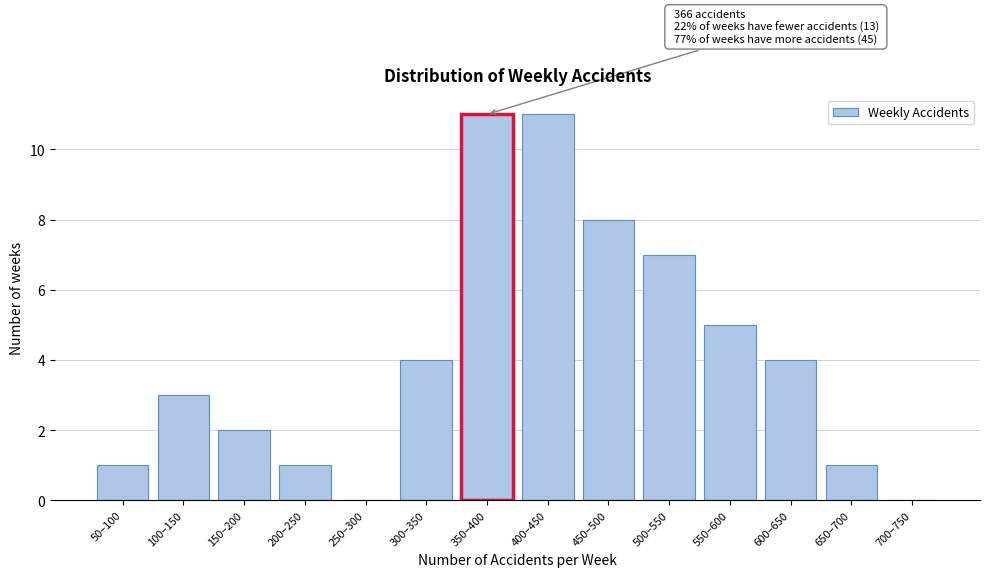

Reading left to right, extract all data points from this chart.

50–100=1	100–150=3	150–200=2	200–250=1	250–300=0	300–350=4	350–400=11	400–450=11	450–500=8	500–550=7	550–600=5	600–650=4	650–700=1	700–750=0